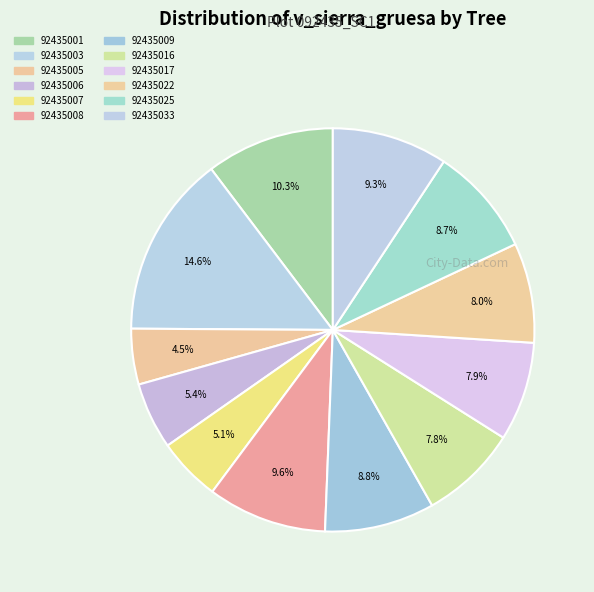

To the nearest percent, what is the difference between the largest and smallest slice percentages?

10%